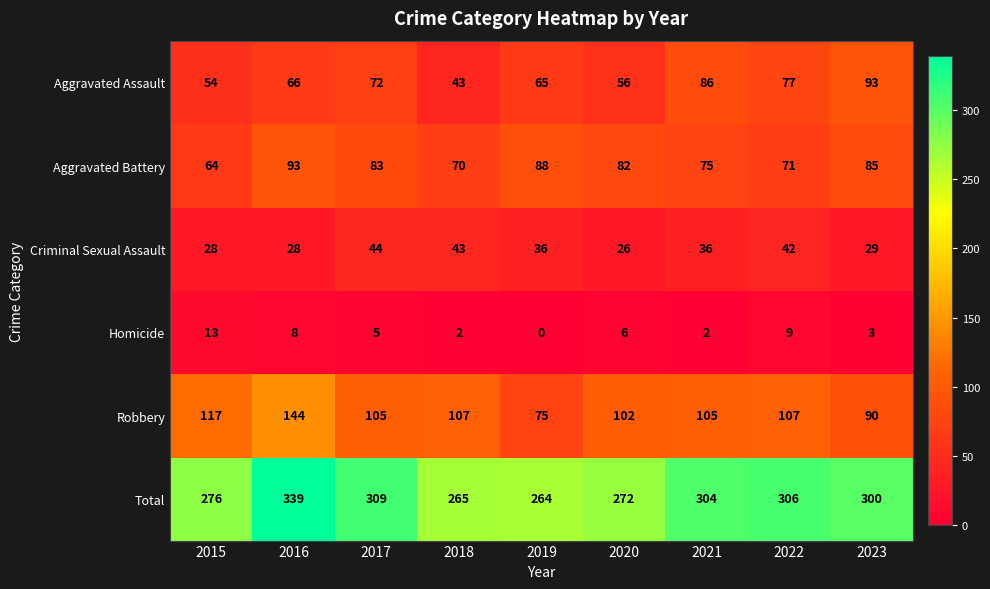

Rank the series at 2020 from lowest to highest value.

Homicide, Criminal Sexual Assault, Aggravated Assault, Aggravated Battery, Robbery, Total